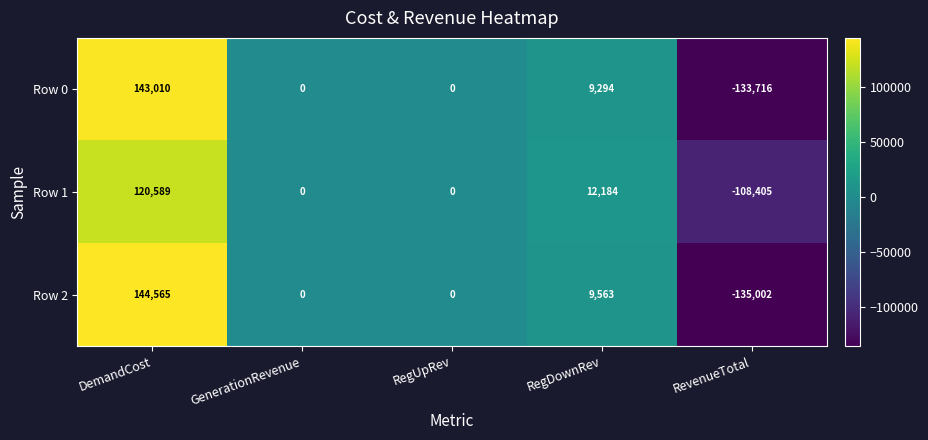

Between RegDownRev and RevenueTotal, which series saw the biggest shift?

Row 2